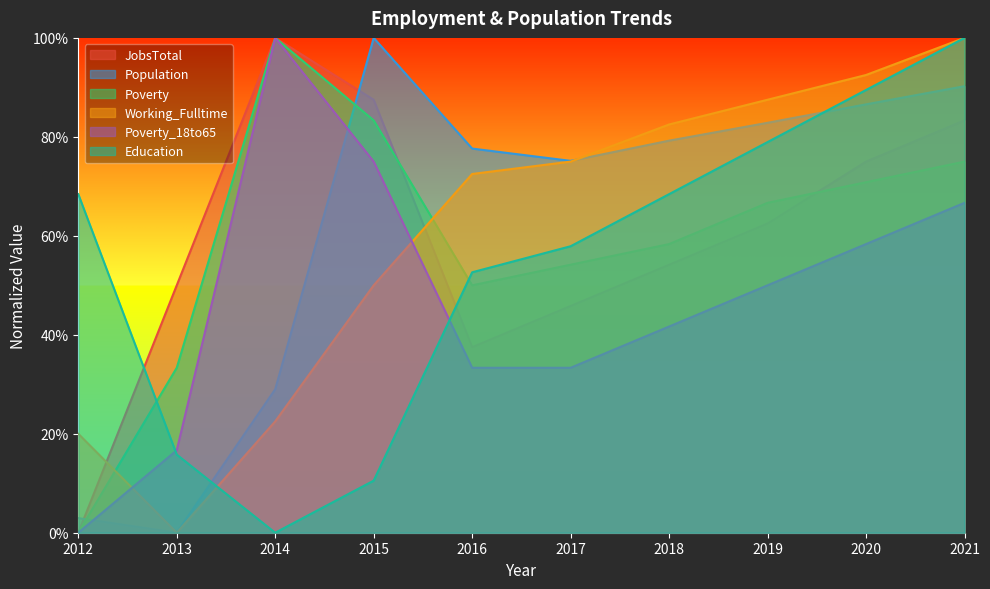

At which label is Poverty_18to65 closest to 0?

2012